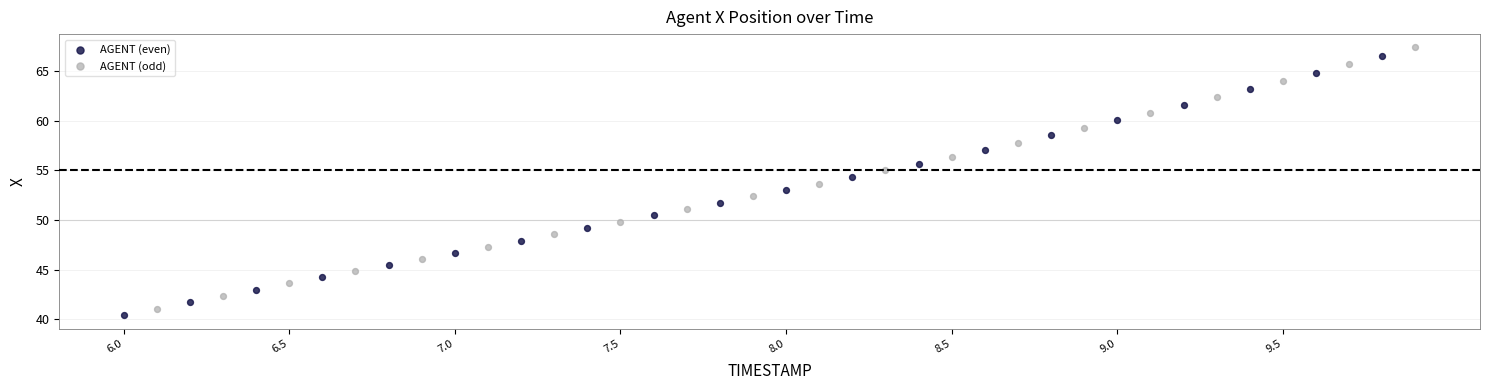

Which series contains the highest Y value?

AGENT (odd)